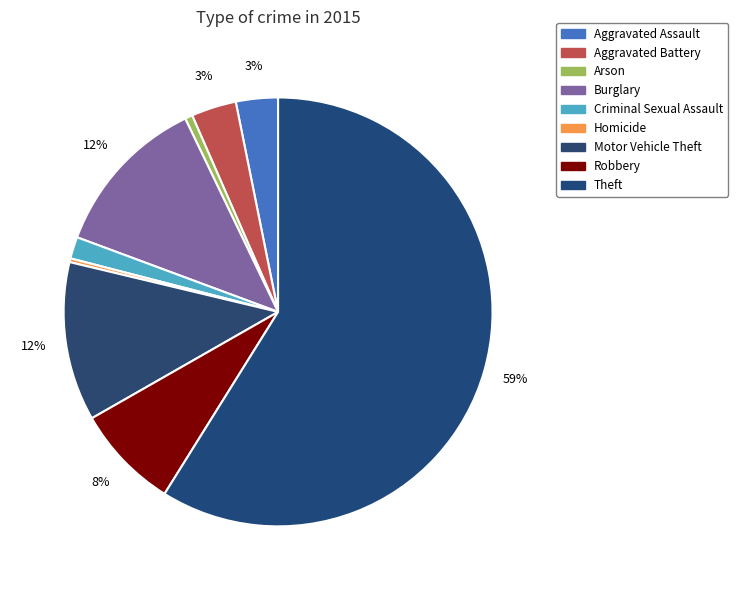

What percentage is the Theft slice, to the nearest percent?

59%